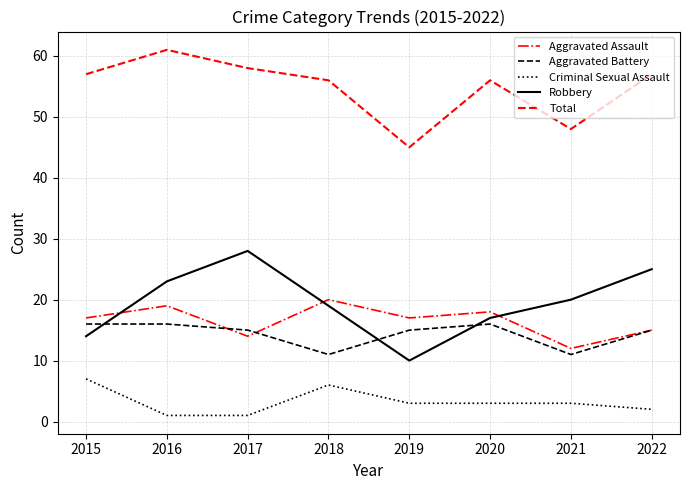

What is the average value of the Total series?

55